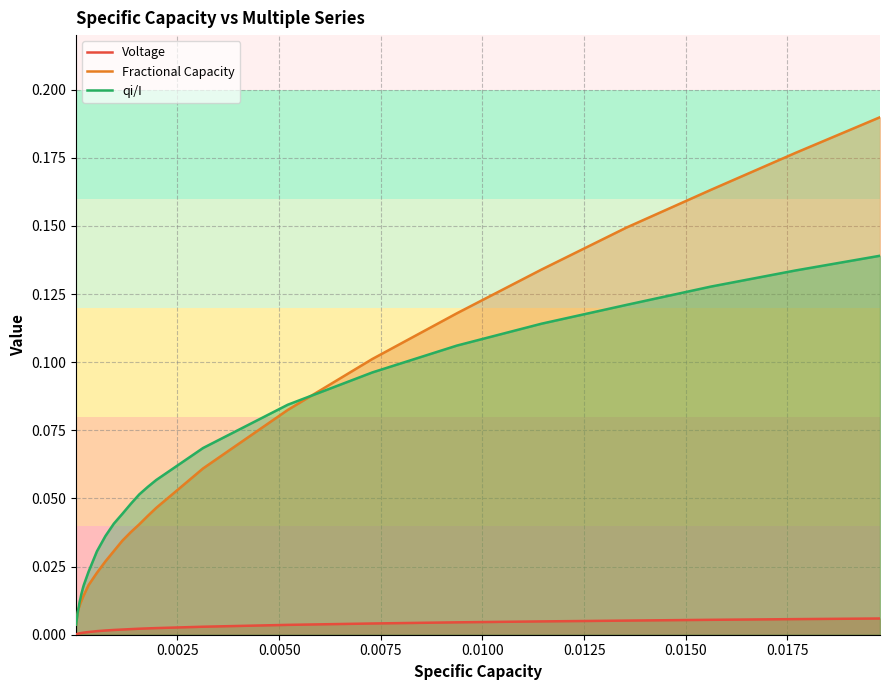

Which series has the largest range (max minus min)?

Fractional Capacity